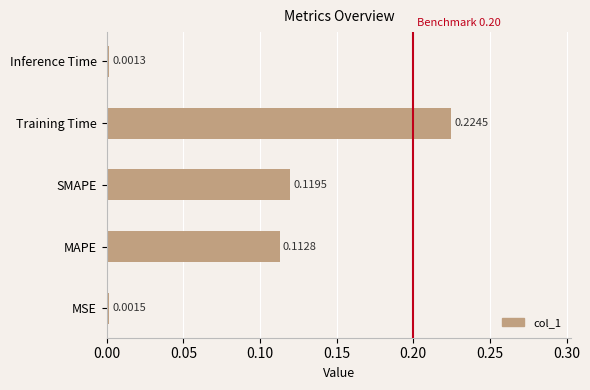

What is the sum of all values?

0.5